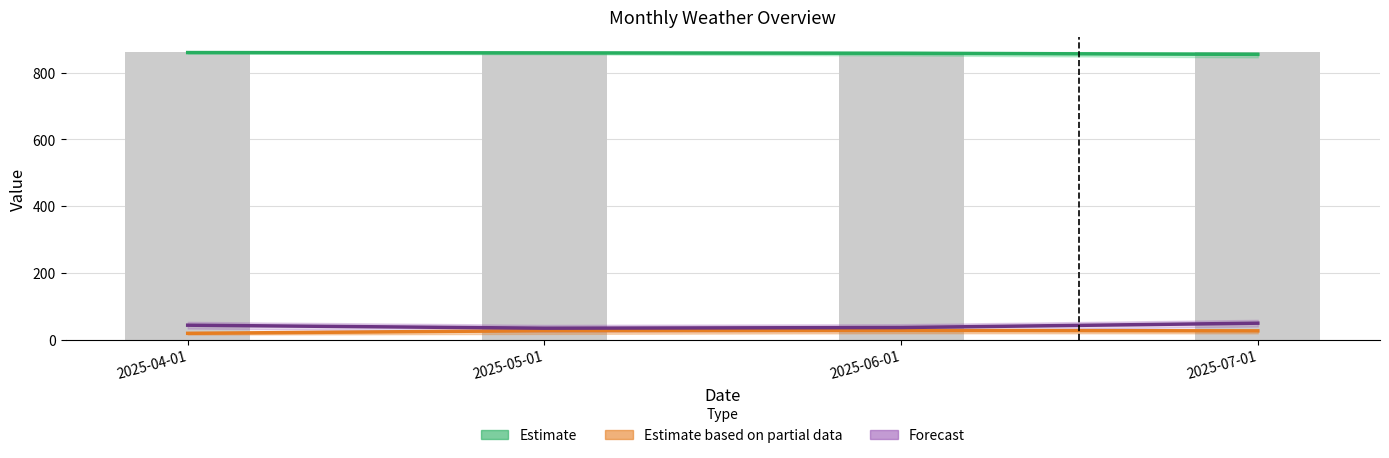

Reading right to left, list all the values displayed in this chart.

StnPres (Estimate): 854.3	857.6	858.7	859.7
TxMaxAbs (Partial): 27.1	28.2	27.6	19.7
RHMin (Forecast): 50.0	37.0	35.0	44.0
StnPresMax: 860.3	861.8	862.7	862.3